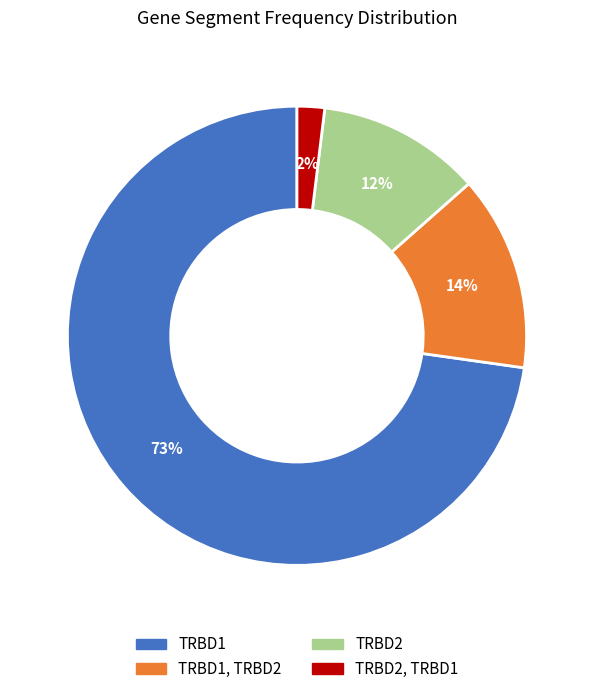

Count the number of slices in the pie.

4